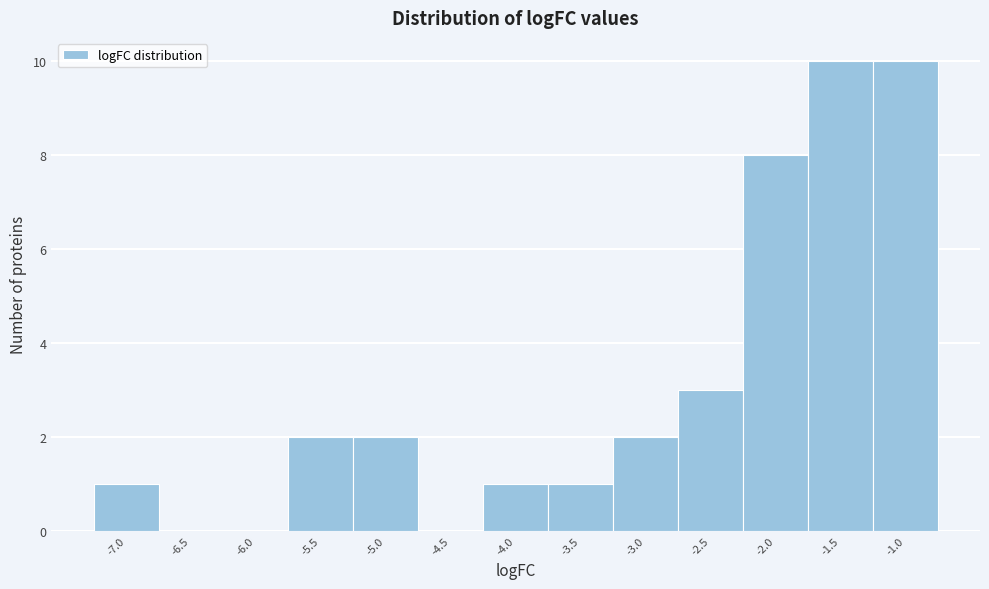

Reading left to right, extract all data points from this chart.

-7.0=1	-6.5=0	-6.0=0	-5.5=2	-5.0=2	-4.5=0	-4.0=1	-3.5=1	-3.0=2	-2.5=3	-2.0=8	-1.5=10	-1.0=10